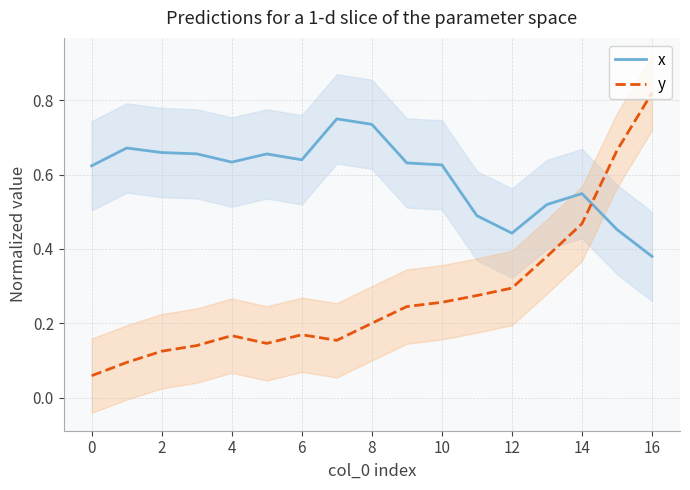

Which has a higher value, 12 or 15?

12